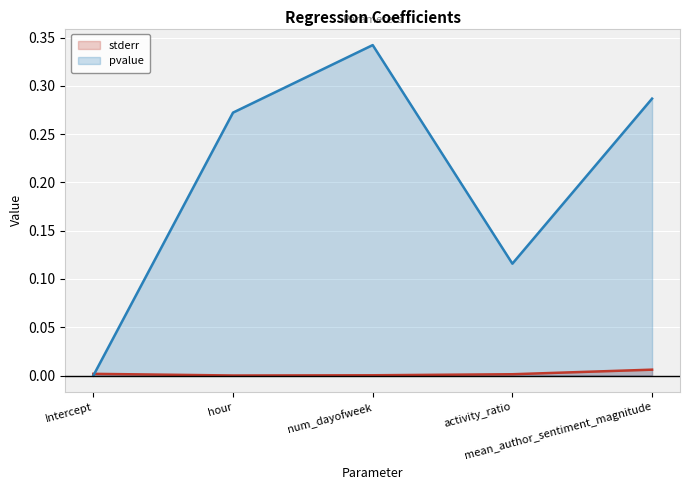

True or false: pvalue has a value of 0.3 at hour.

True